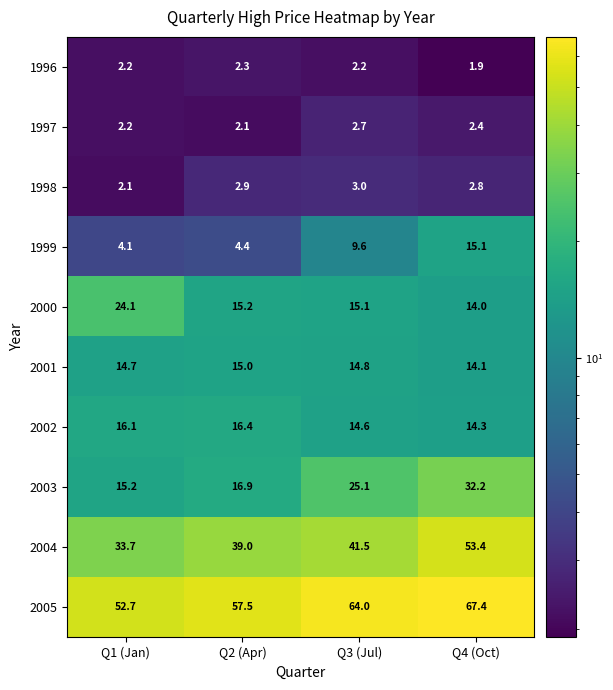

Read the 2000 value at Q4 (Oct).

14.0